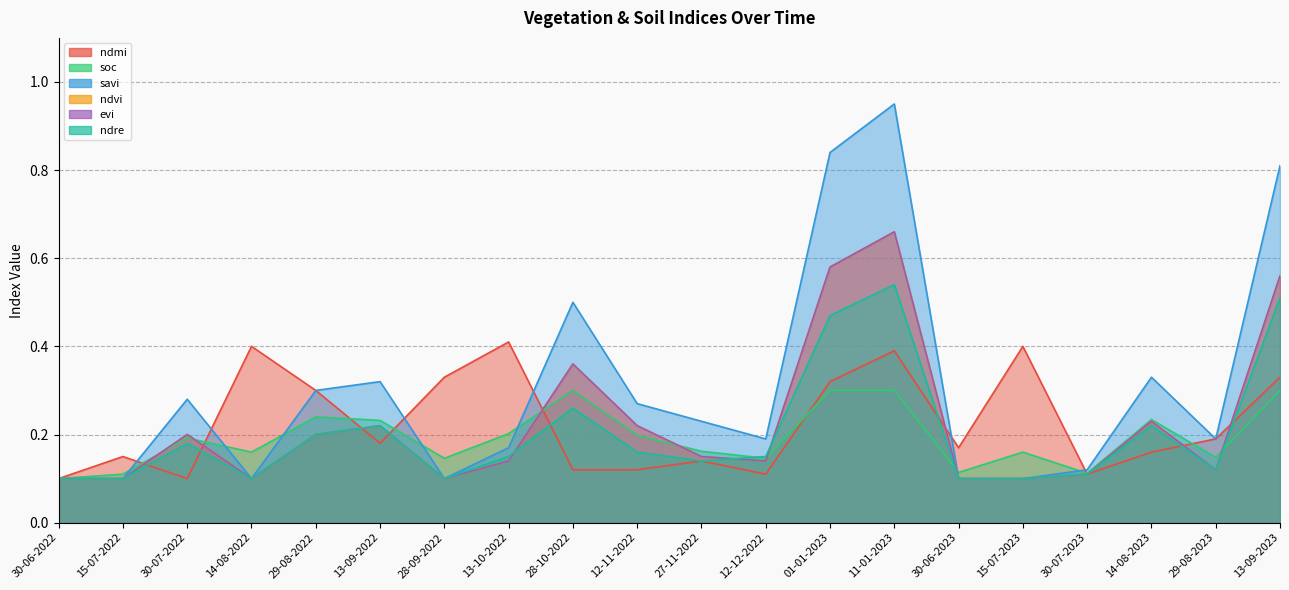

What position from the left is 28-10-2022?

9